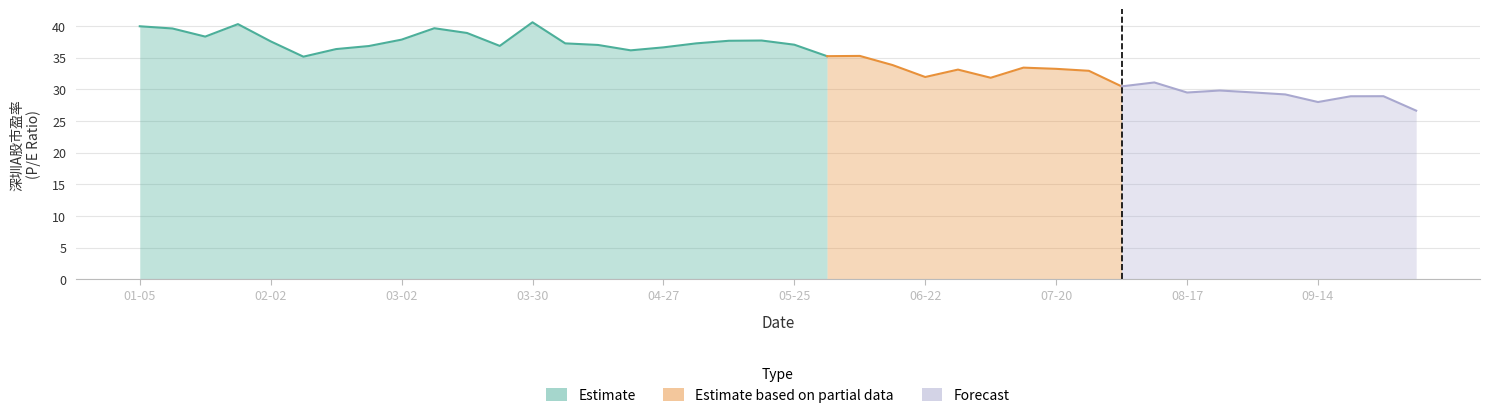

What is the sum of all 深圳A股市盈率 values?

1387.7